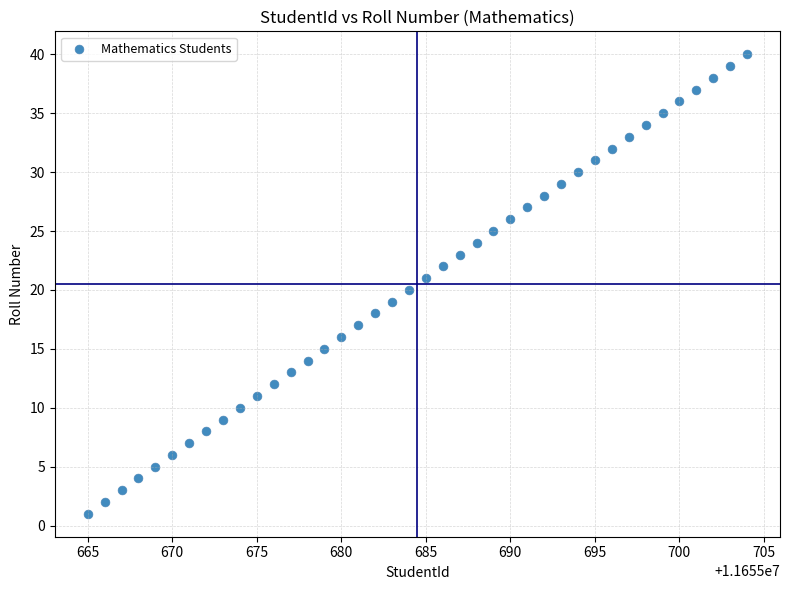

What is the range of X values (max minus min)?

39